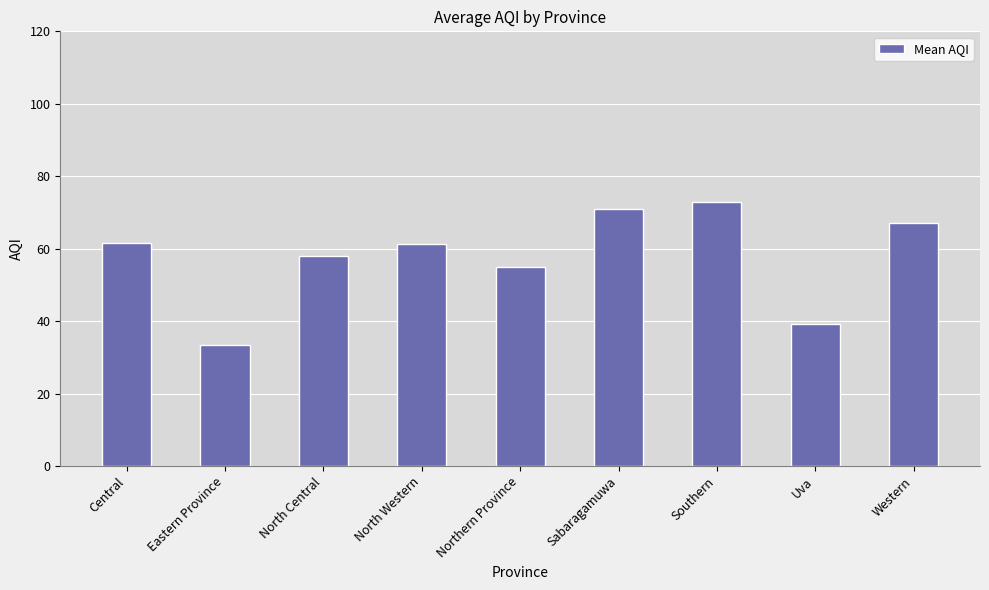

What is the smallest value displayed?

33.5